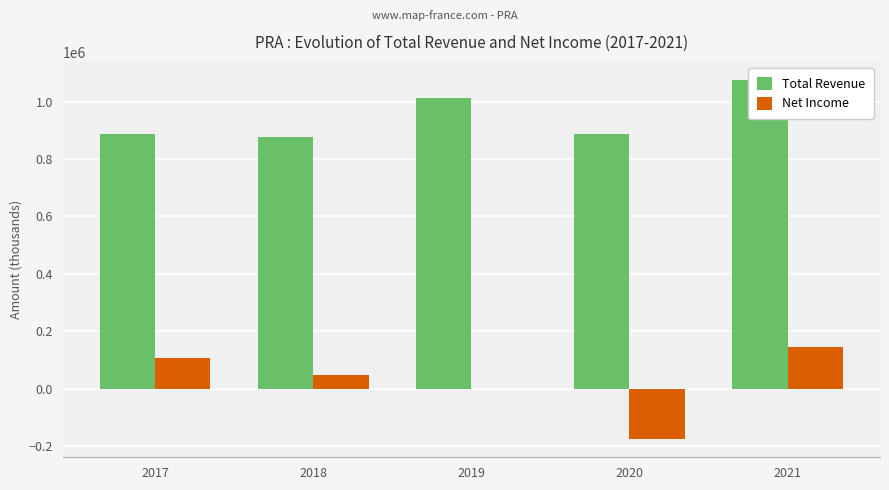

Between 2019 and 2021, which series saw the biggest shift?

Net Income